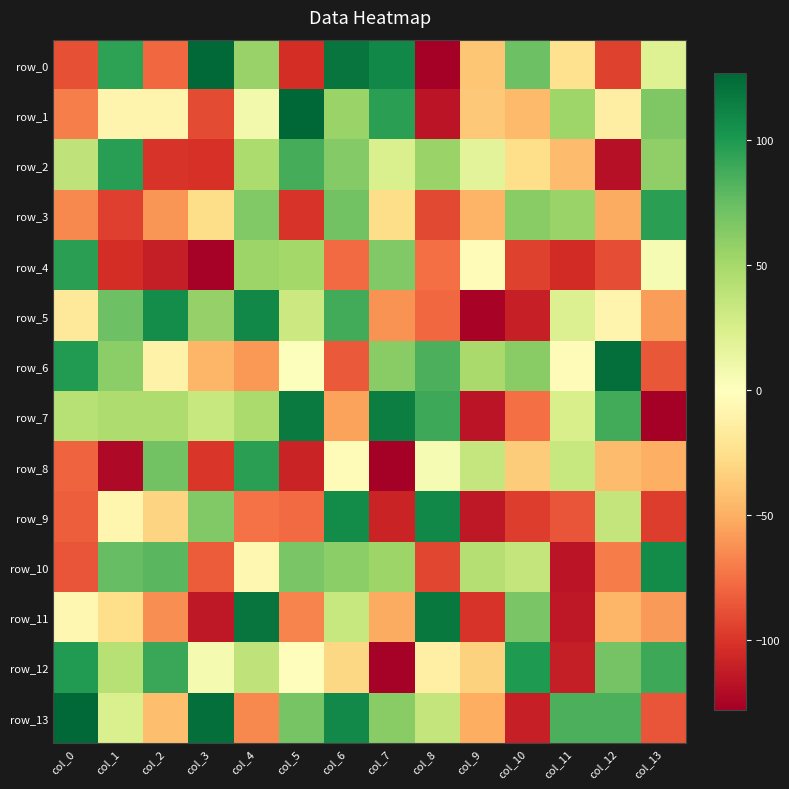

Which series has the largest range (max minus min)?

row_0